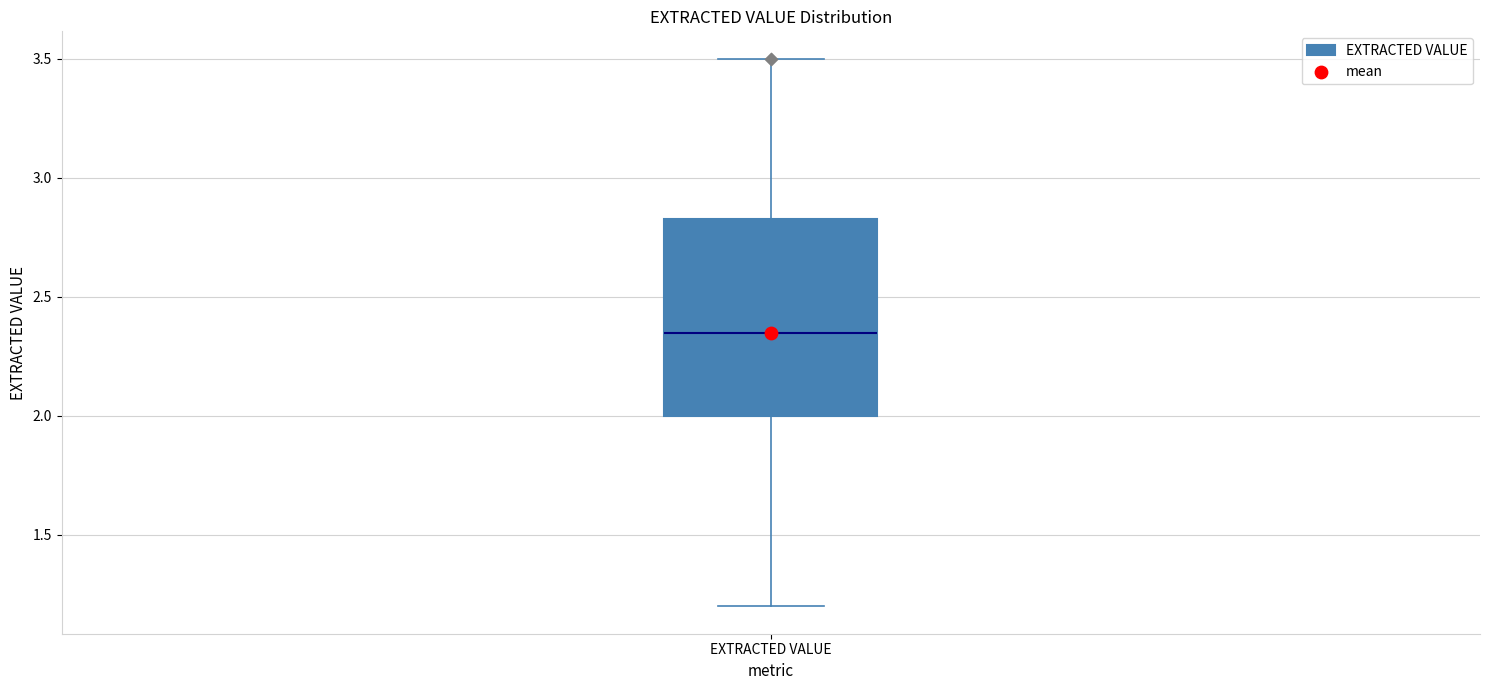

Where does the median line of the box for EXTRACTED VALUE sit on the y-axis? The values are not printed on the chart, so give them approximately, as read against the axis.

2.35